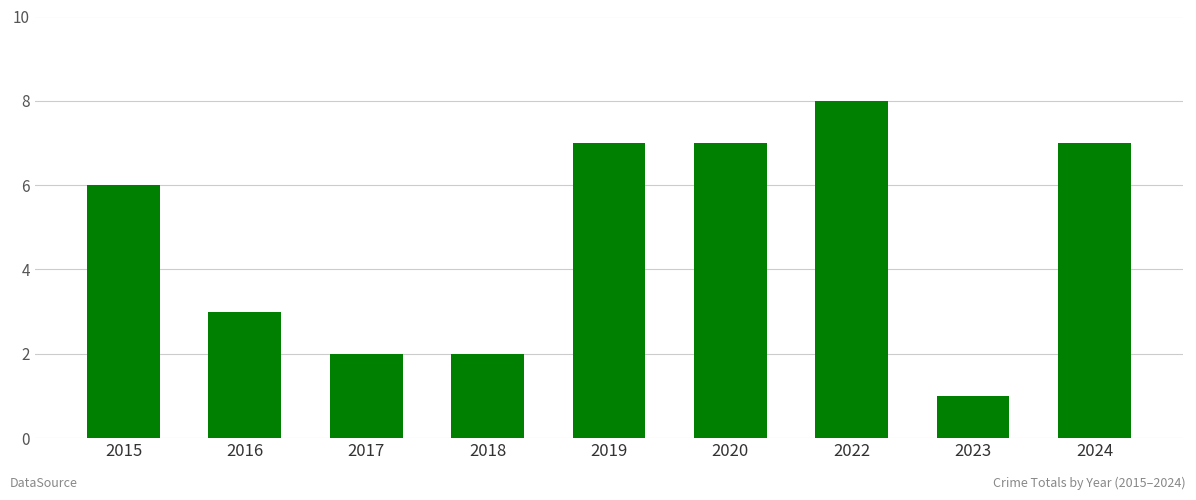

Reading left to right, extract all data points from this chart.

2015=6	2016=3	2017=2	2018=2	2019=7	2020=7	2022=8	2023=1	2024=7